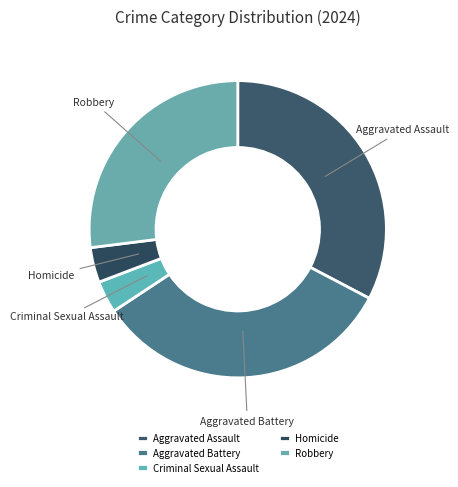

The Aggravated Assault slice represents 33% of the pie. True or false?

True